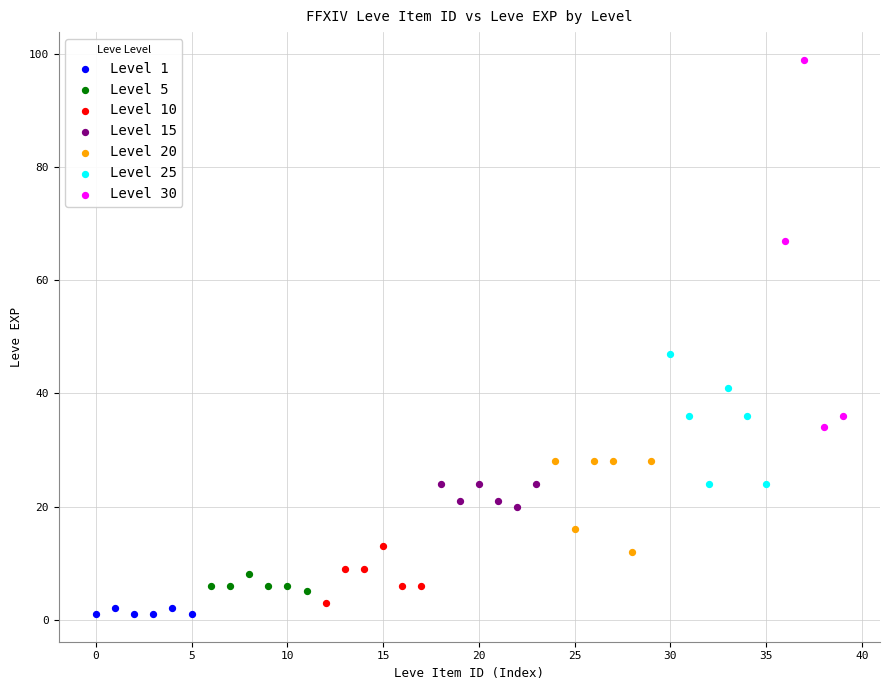

Which series contains the highest Y value?

Level 30